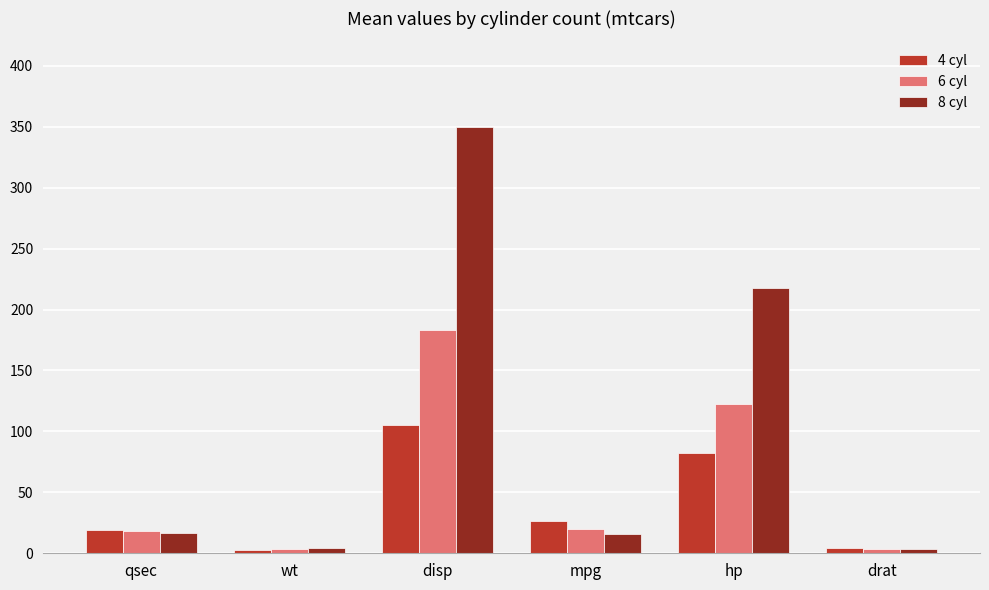

How many bars are there in each group?

3